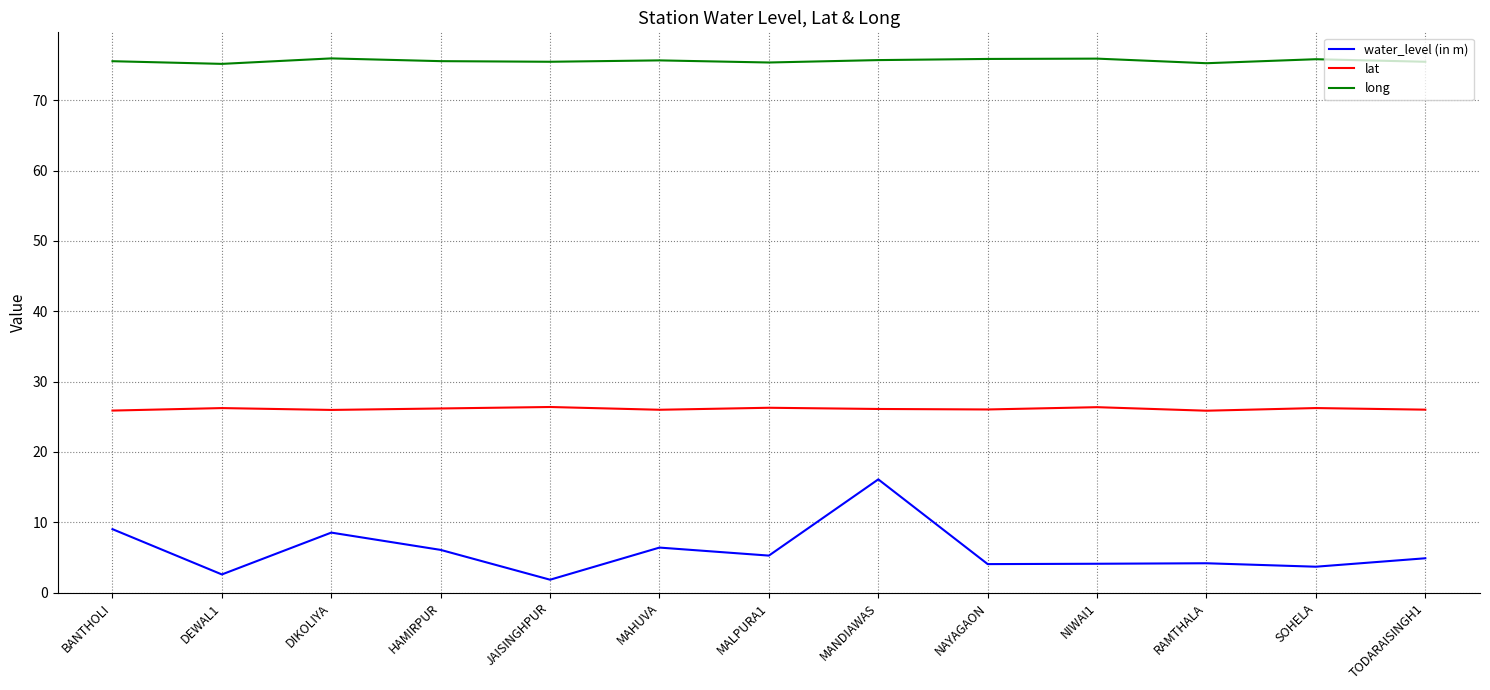

What is the sum of the lat values at BANTHOLI and RAMTHALA?

51.7